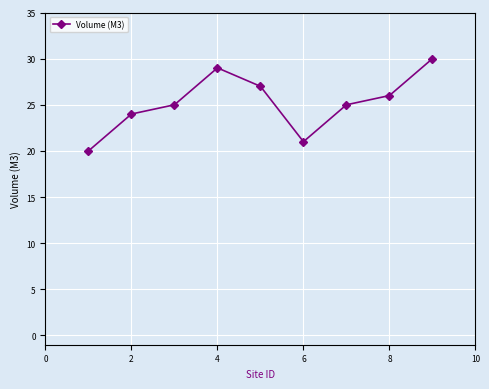

What is the sum of all values?

227